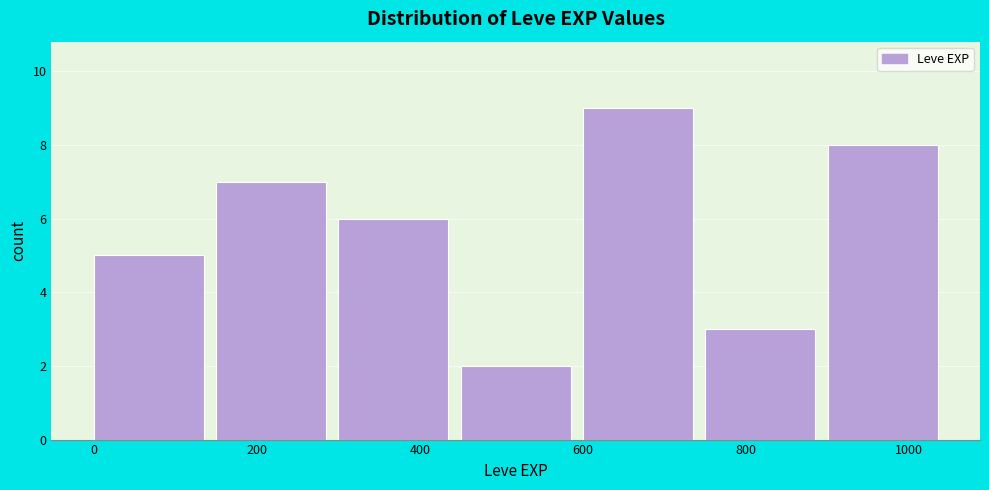

Reading left to right, transcribe this chart: for each bar, give the range it covers on the x-axis and its height. Neither the bar edges nor the heights are printed on the chart, so give them approximately, as read against the axes.

0 to 150: 5
150 to 300: 7
300 to 450: 6
450 to 600: 2
600 to 750: 9
750 to 900: 3
900 to 1050: 8